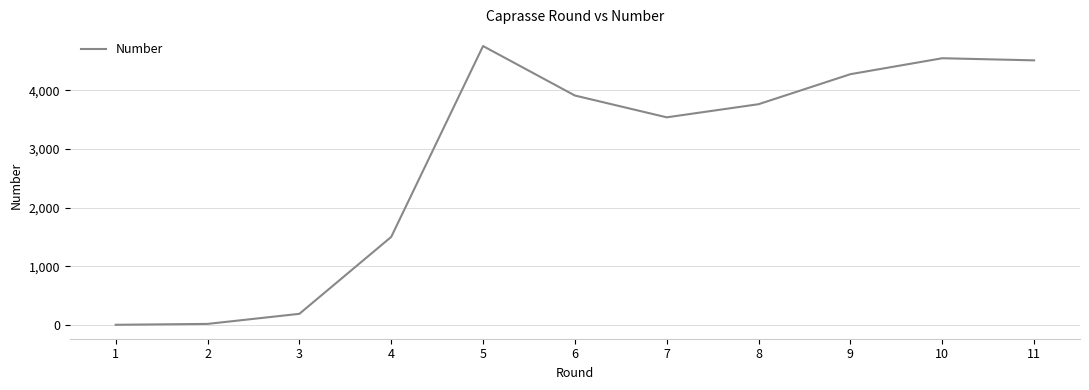

What is the maximum value shown in the chart?

4756